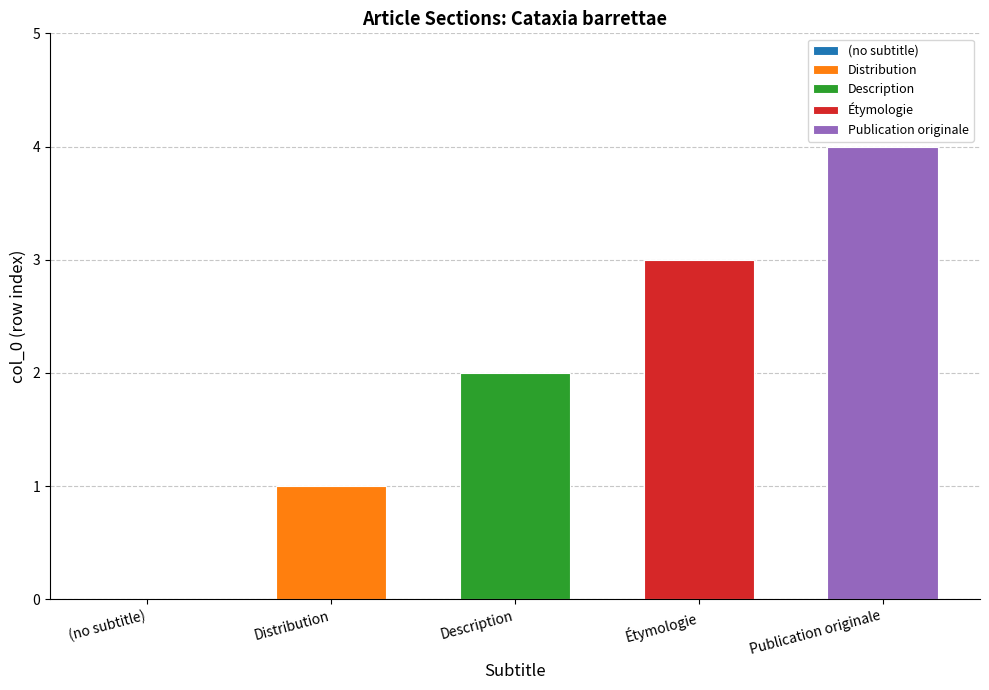

How many values are between 1 and 3?

3